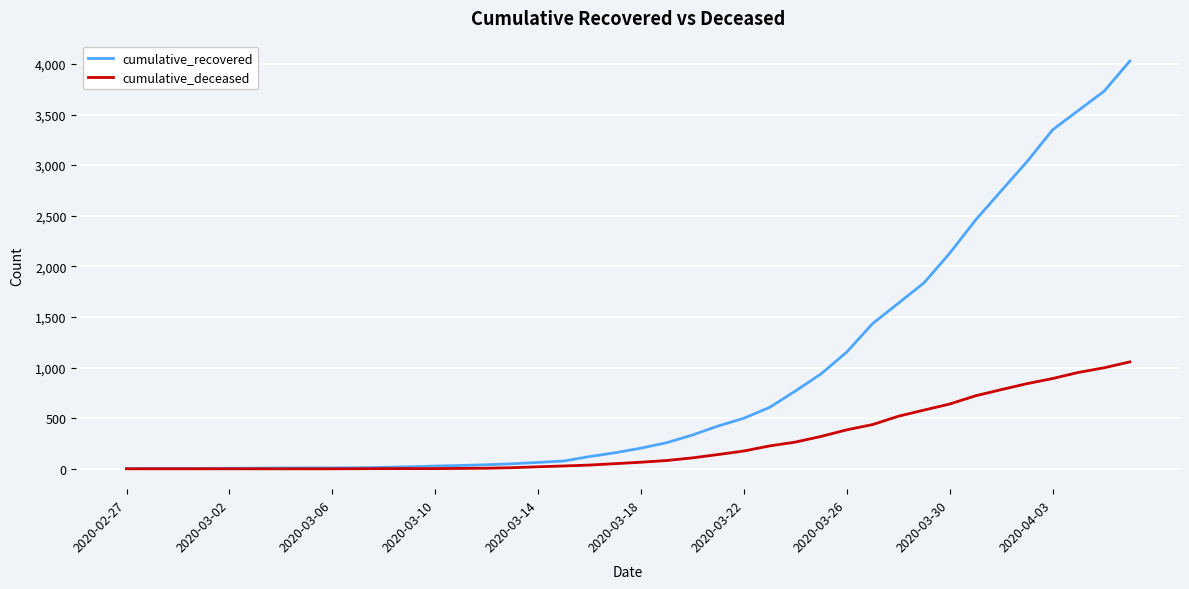

What is the highest value of the cumulative_deceased series?

1056